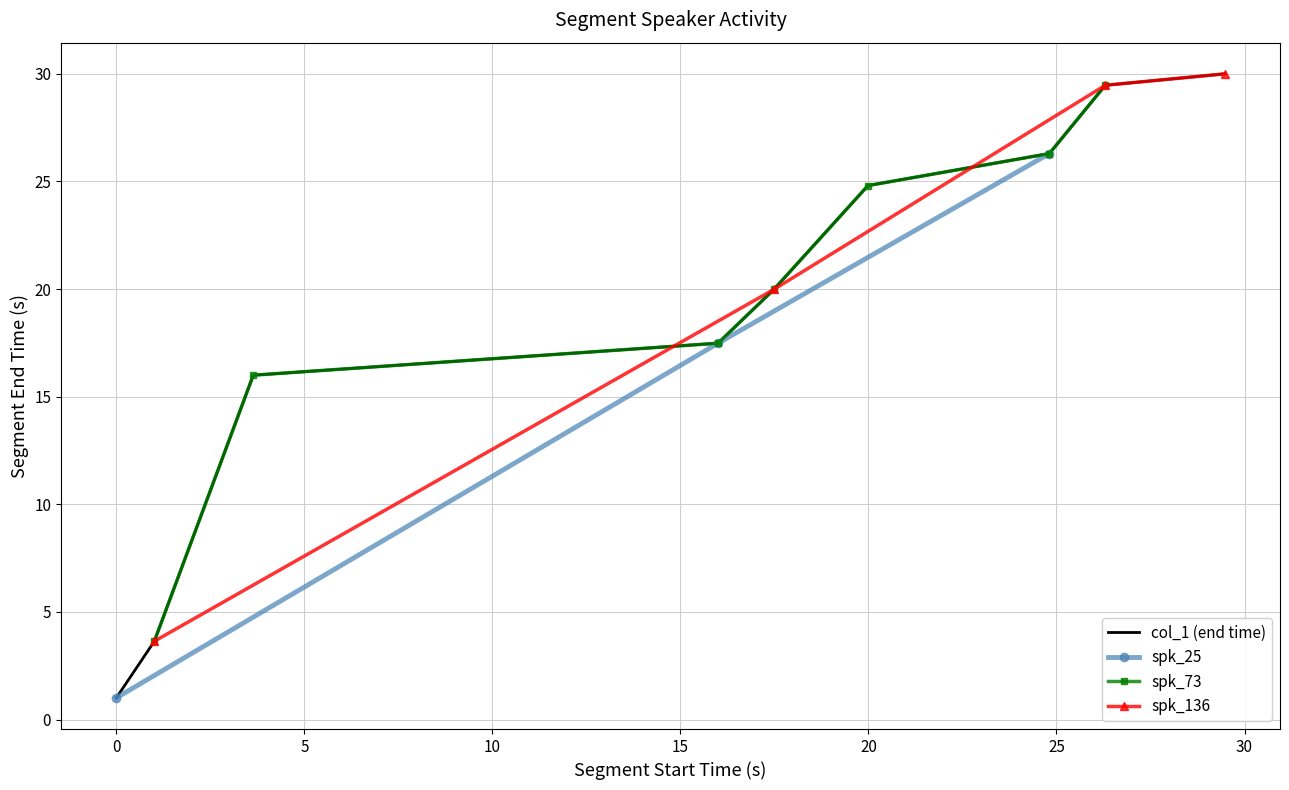

What is the lowest value of the col_1 (end time) series?

1.0